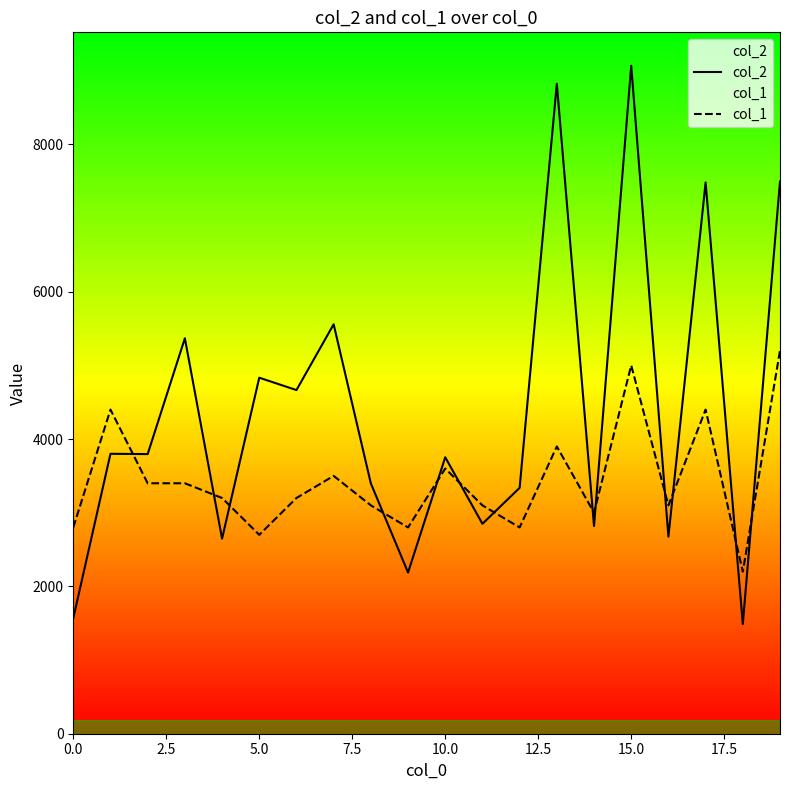

Is this an area chart (filled region under the line)?

No